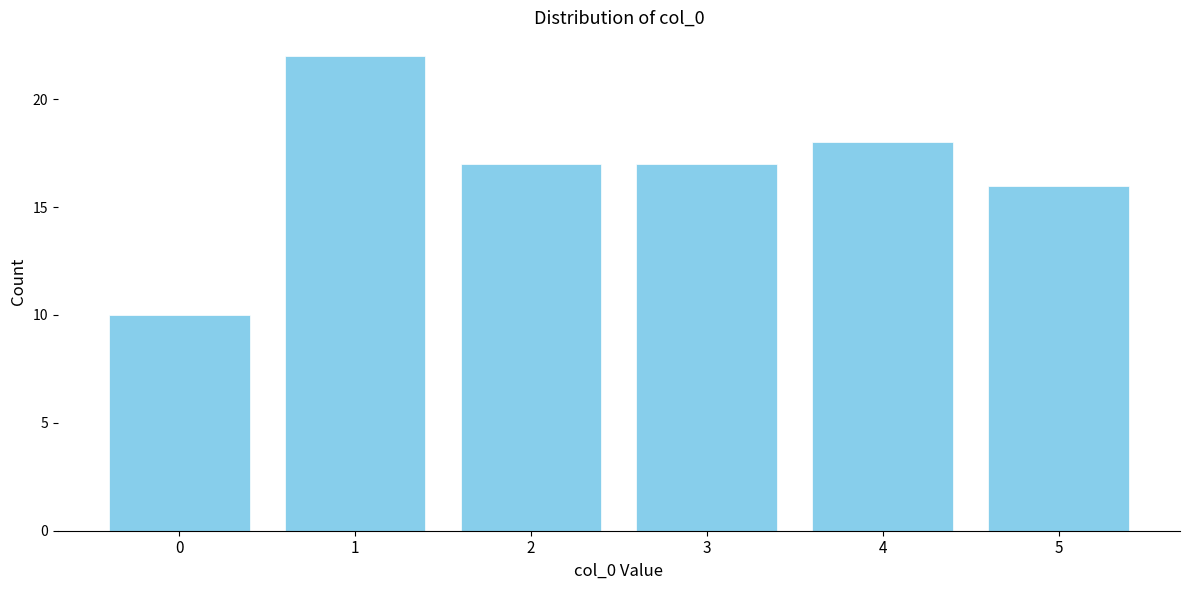

How tall is the bar that spans 3.5 to 4.5 on the x-axis? The values are not printed on the chart, so give them approximately, as read against the axis.

18